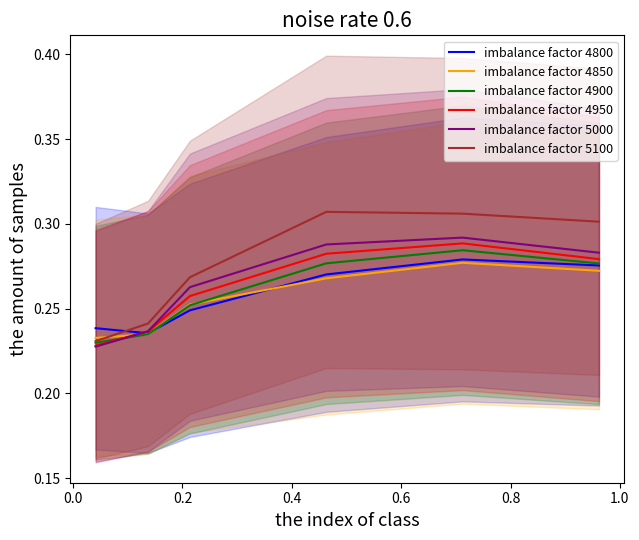

True or false: imbalance factor 5100 and imbalance factor 4800 cross at least once.

True